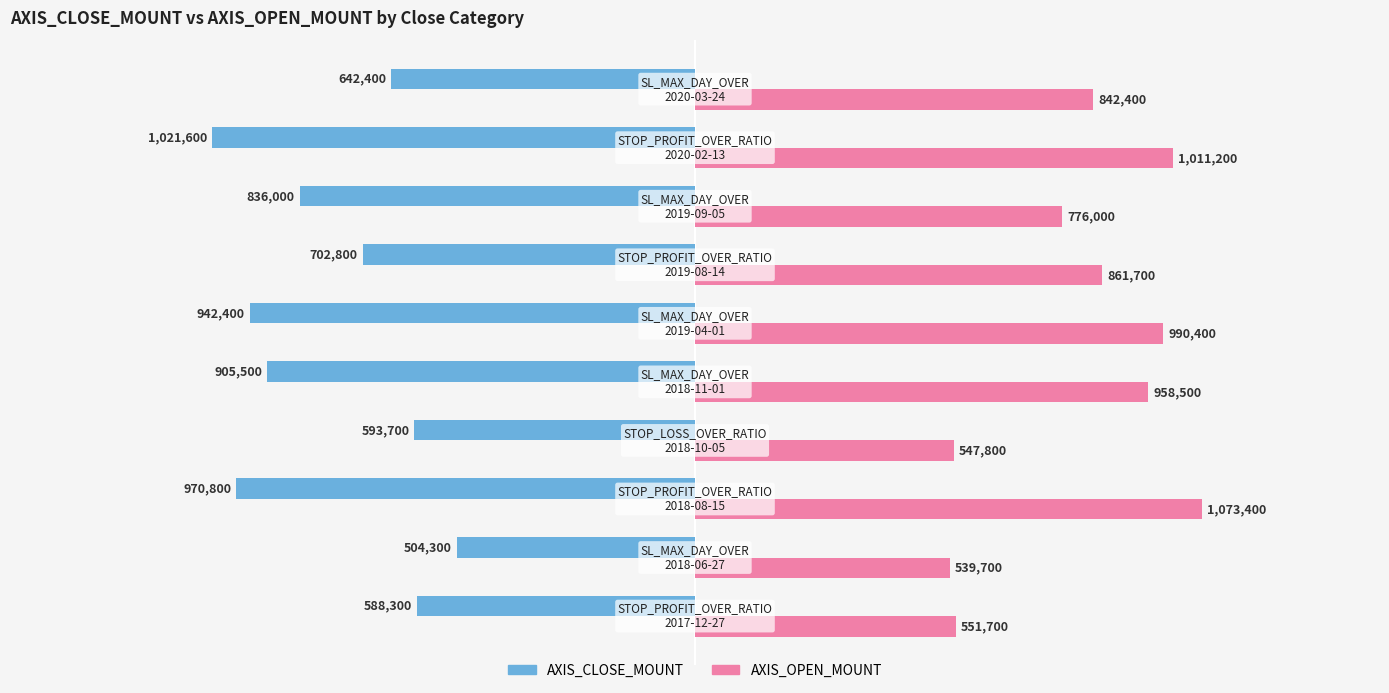

What are all the series names shown in the legend?

AXIS_CLOSE_MOUNT, AXIS_OPEN_MOUNT